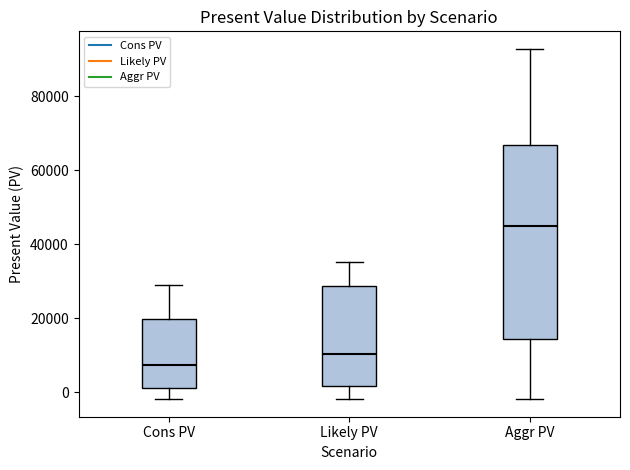

Comparing the boxes themselves (not the whiskers), which one is the tallest?

Aggr PV